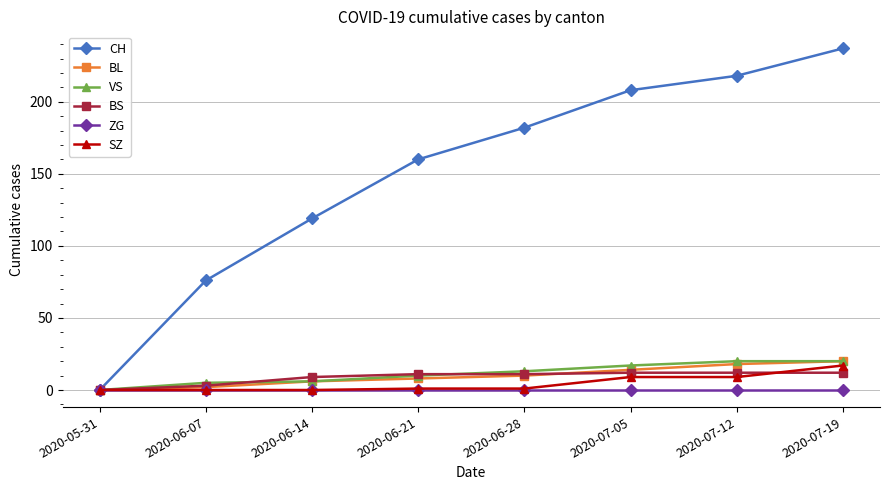

True or false: VS has a value of 18 at 2020-06-21.

False